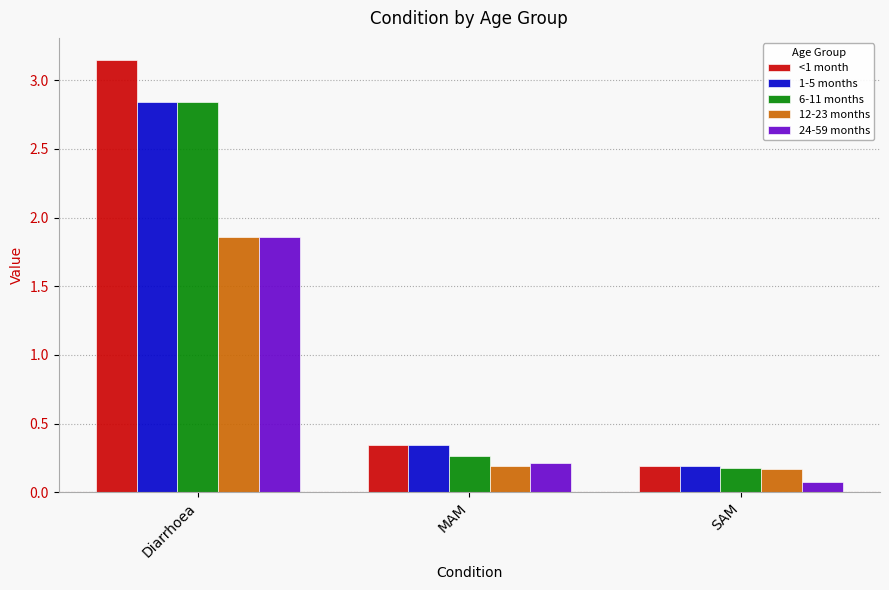

What is the label of the 1st bar from the right?

SAM